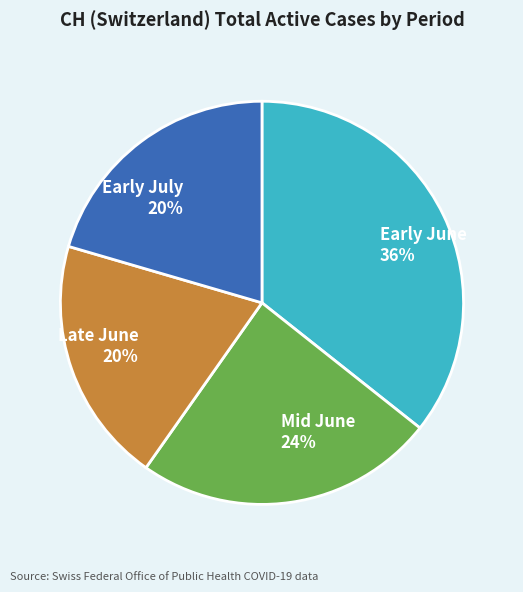

Approximately how many times larger is the value at Early July compared to Early June?

0.6